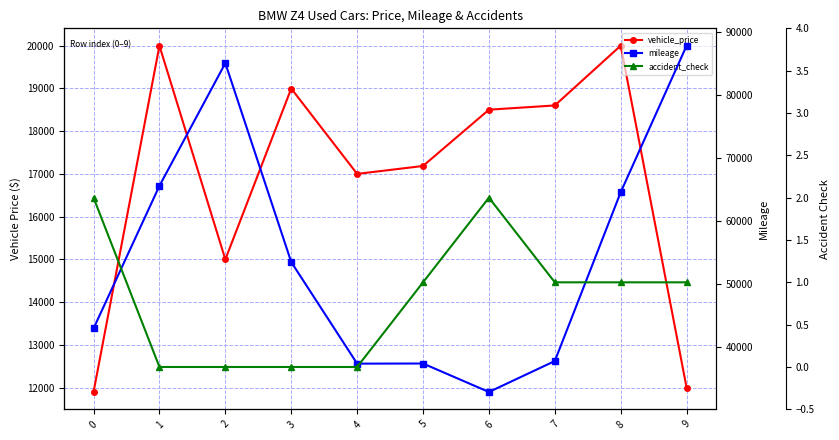

Is it true that vehicle_price equals 3893 at 9?

False